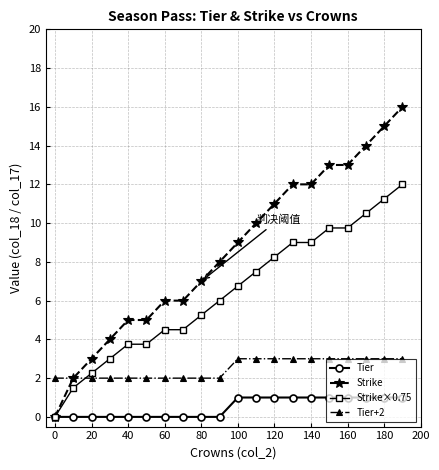

What is the value of the Strike point at the 11th from the left?

9.0